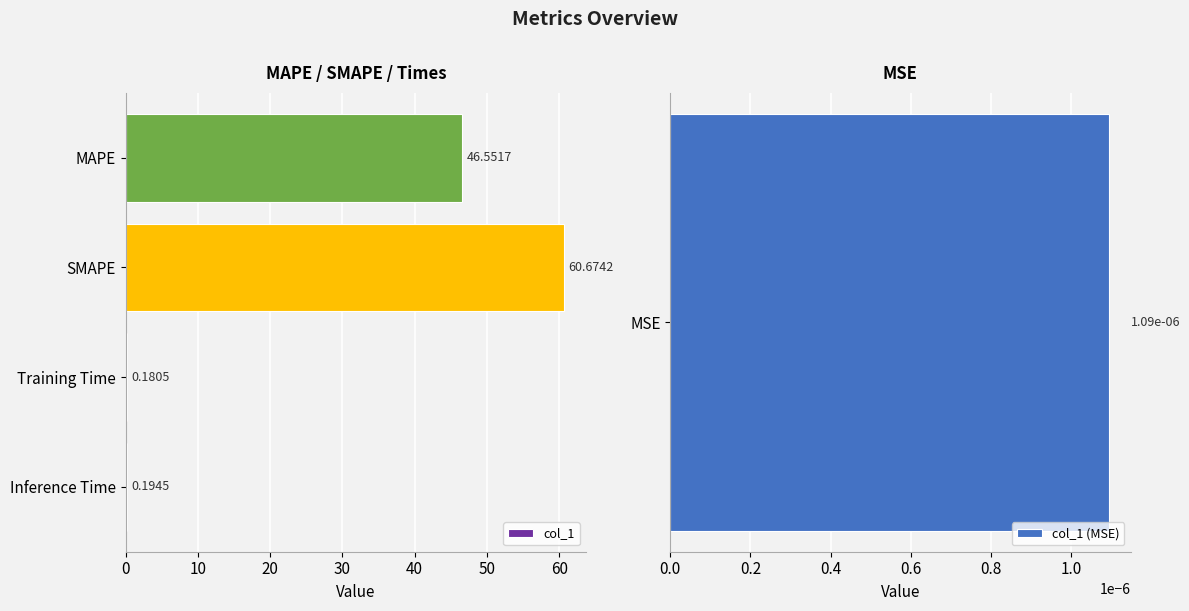

What is the sum of the col_1 values at Training Time and MAPE?

46.7